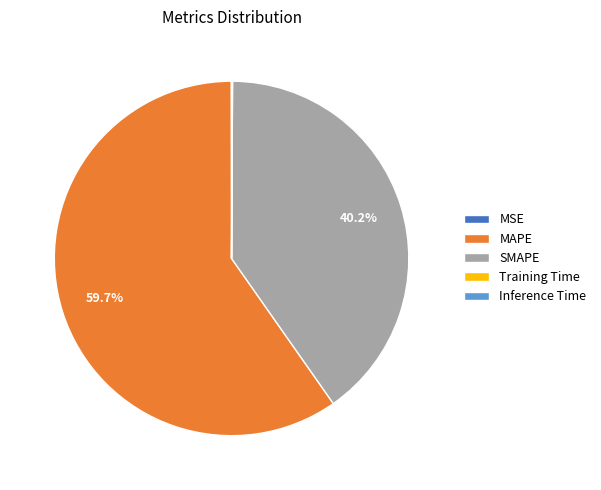

How much of the chart is everything except SMAPE?

59.8%